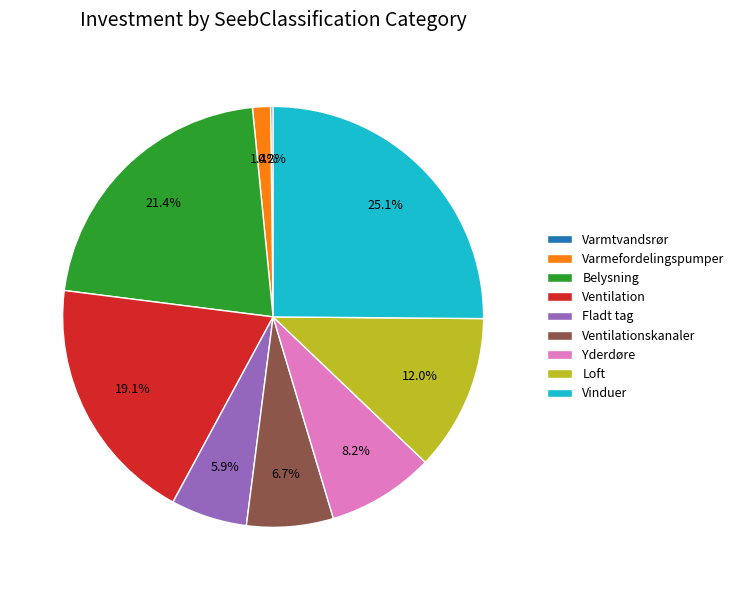

Do Ventilationskanaler and Vinduer together represent more than half of the pie?

No